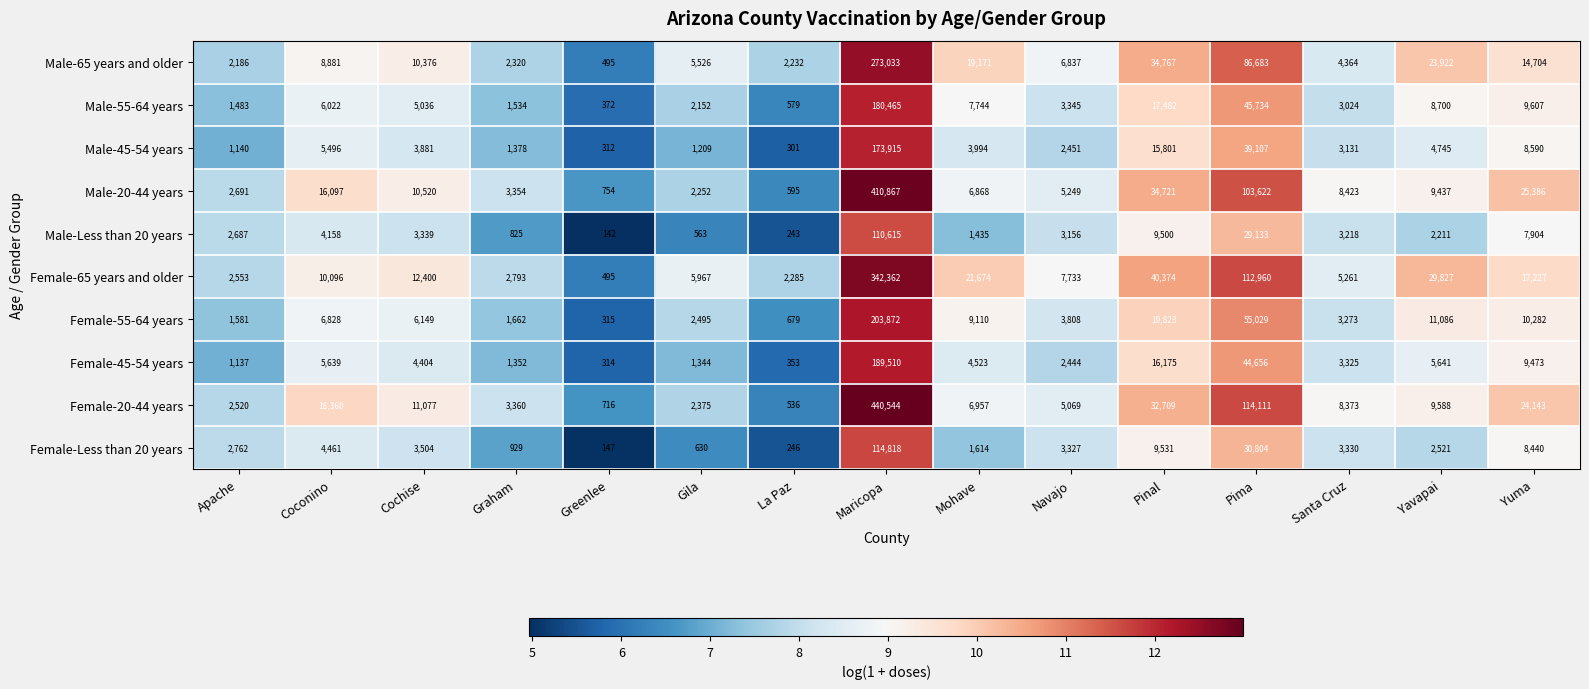

What is the highest value of the Female-45-54 years series?

189510